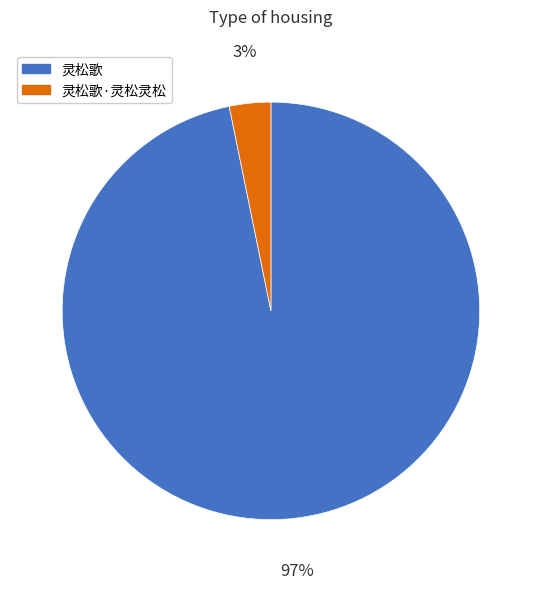

To the nearest percent, what is the average slice percentage?

50%